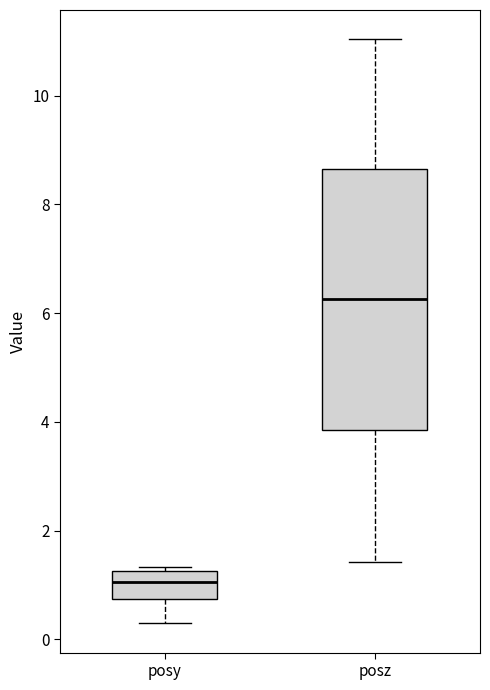

Which box has the lowest median line?

posy